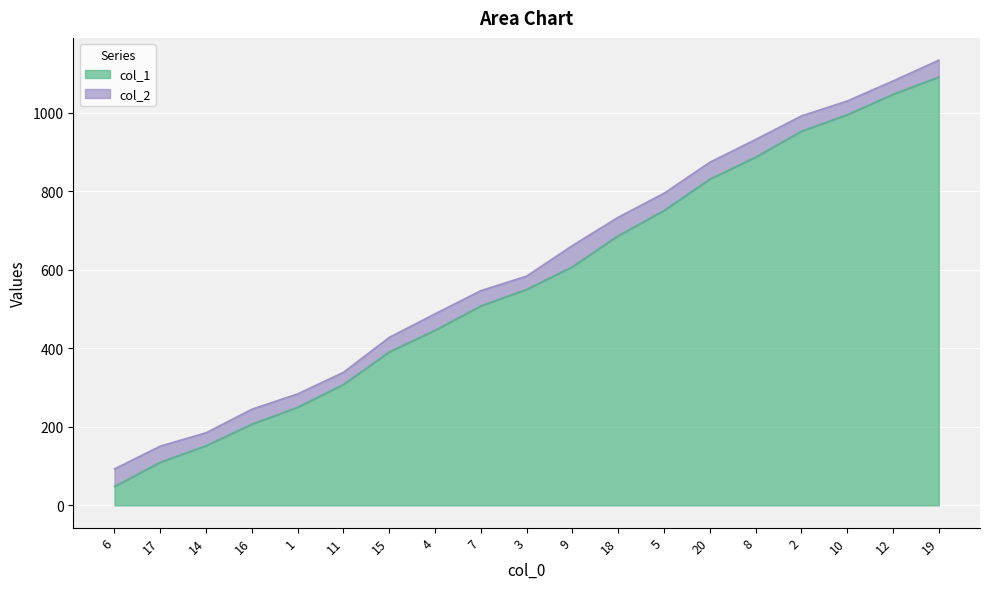

At how many categories does at least one series exceed 640?

9